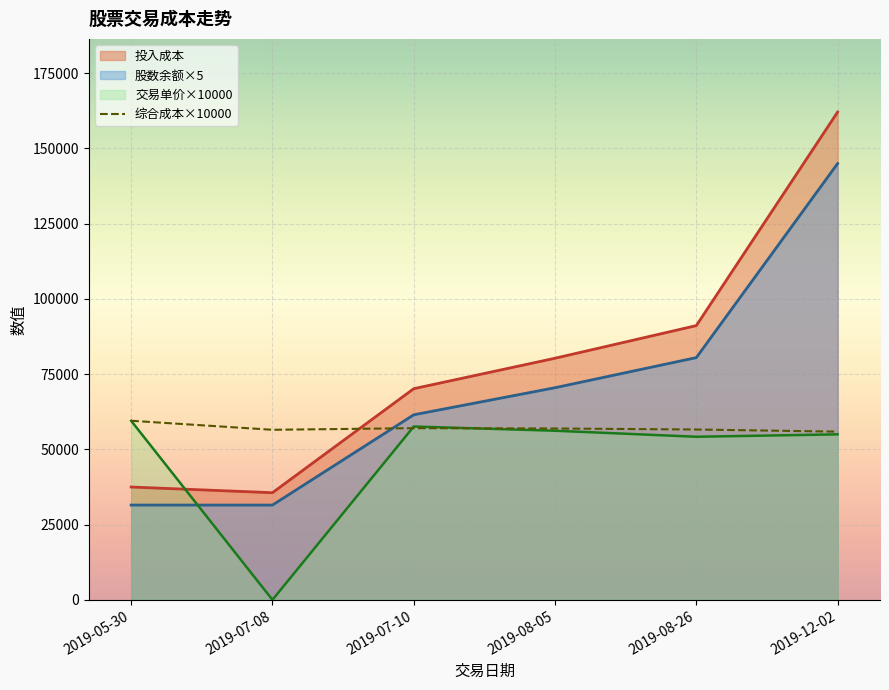

Reading left to right, extract all data points from this chart.

交易单价: 59500.0	0.0	57600.0	56200.0	54200.0	55000.0
综合成本: 59516.1	56516.1	57052.4	56947.3	56609.3	55900.0